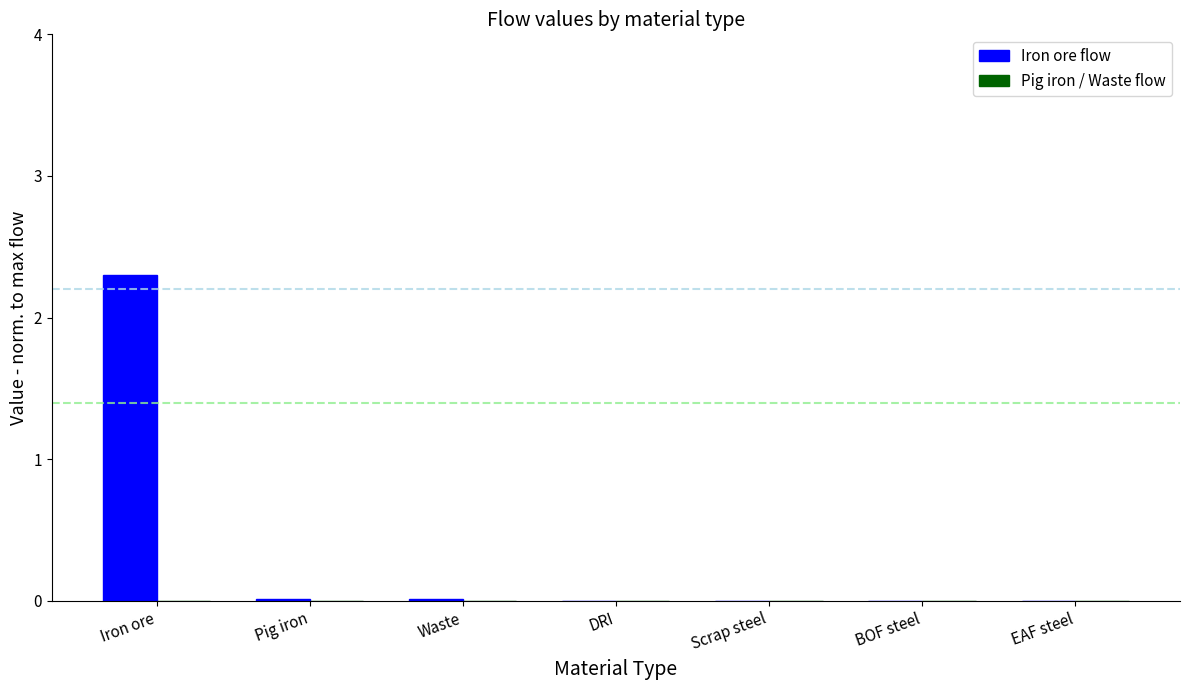

What is the sum of all values?

2.3